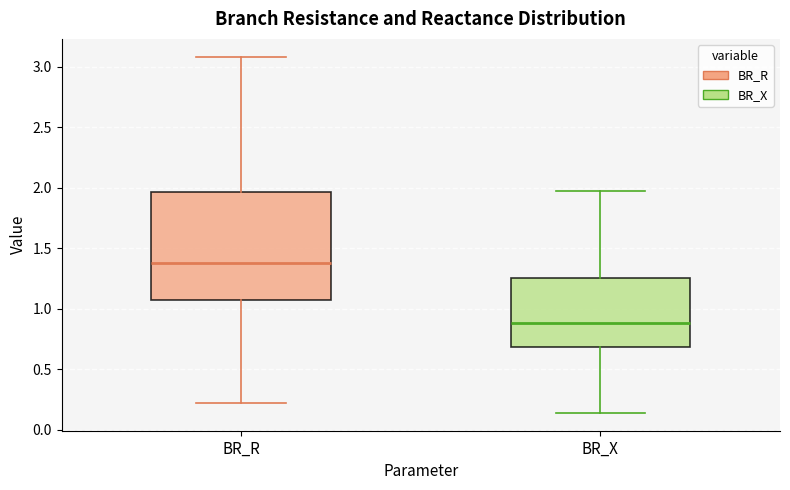

Which box's median line is the lowest?

BR_X